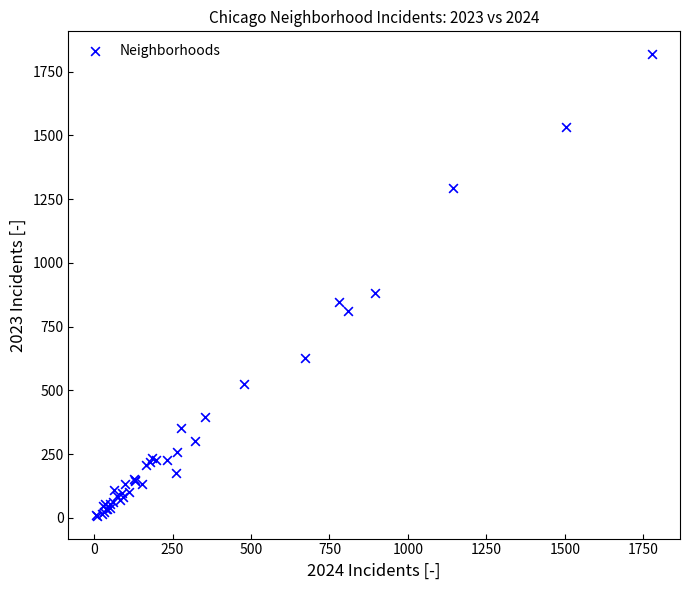

What Y value in the scatter plot is closest to 913?

882